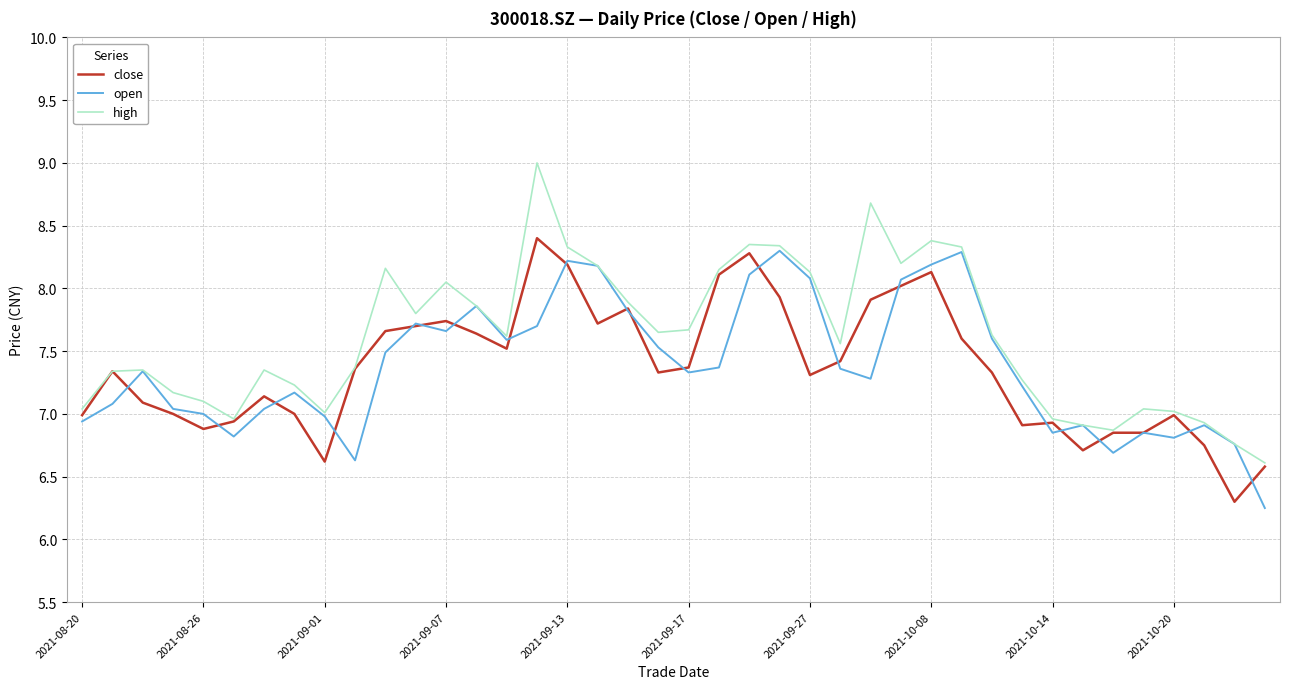

Which series has the largest range (max minus min)?

high